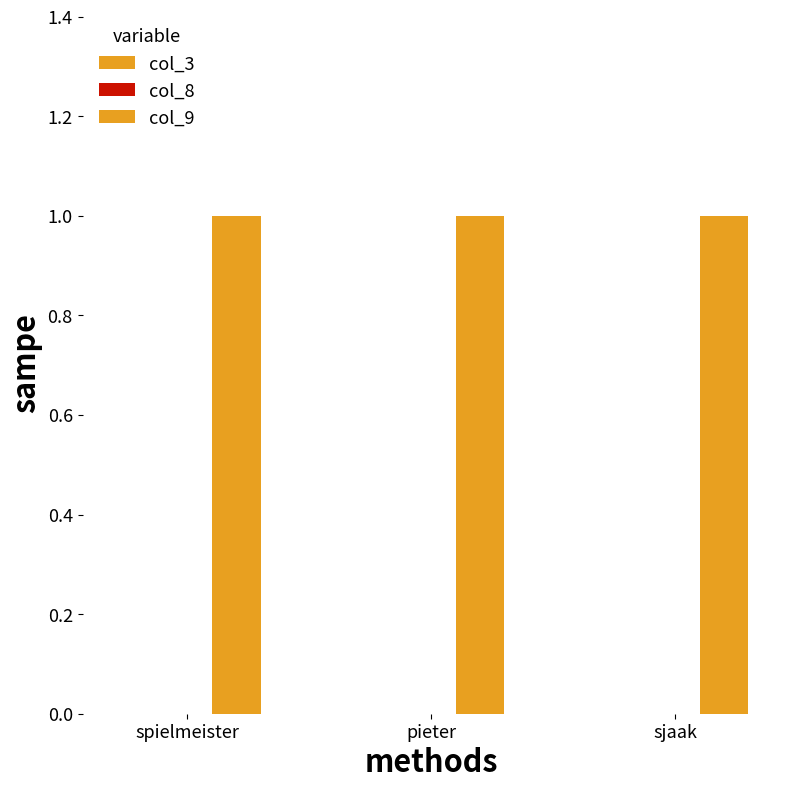

Which series has the largest range (max minus min)?

col_3